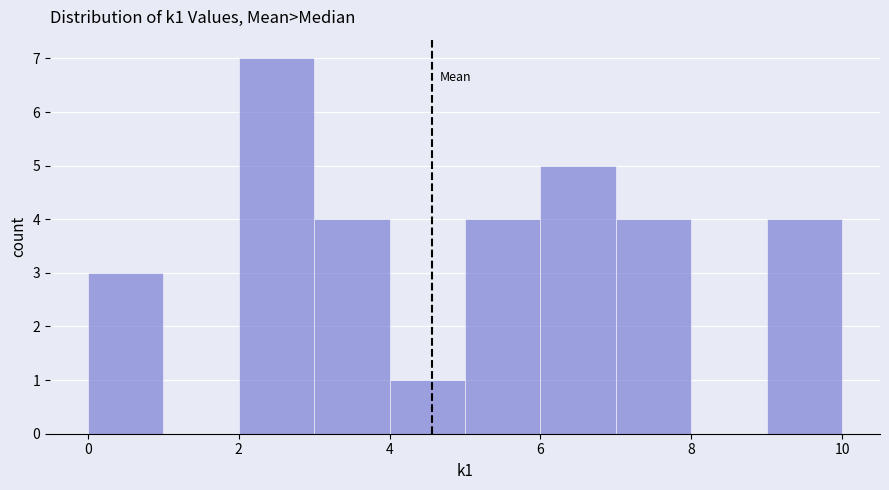

What is the height of the bar covering 2 to 3 on the x-axis? The values are not printed on the chart, so give them approximately, as read against the axis.

7